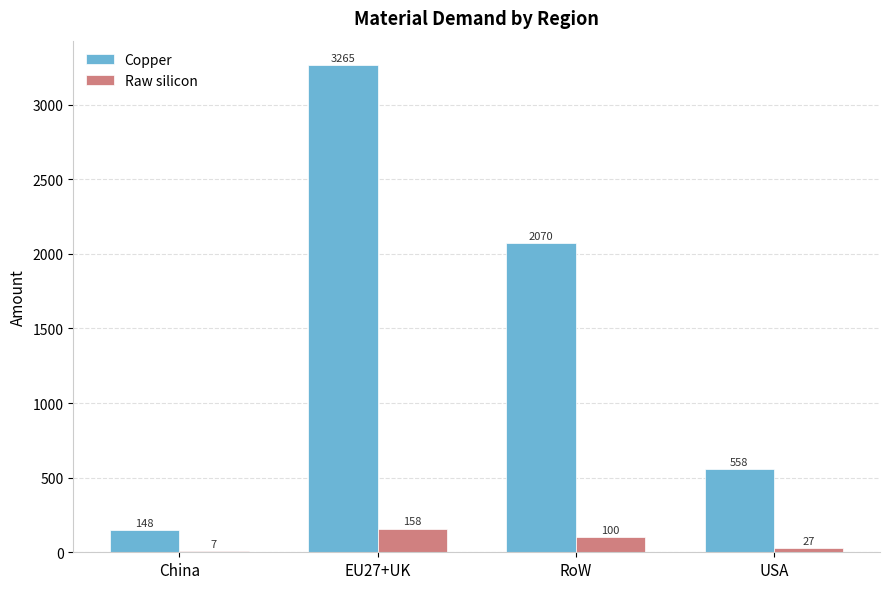

Where does the Raw silicon series first go above 100?

EU27+UK